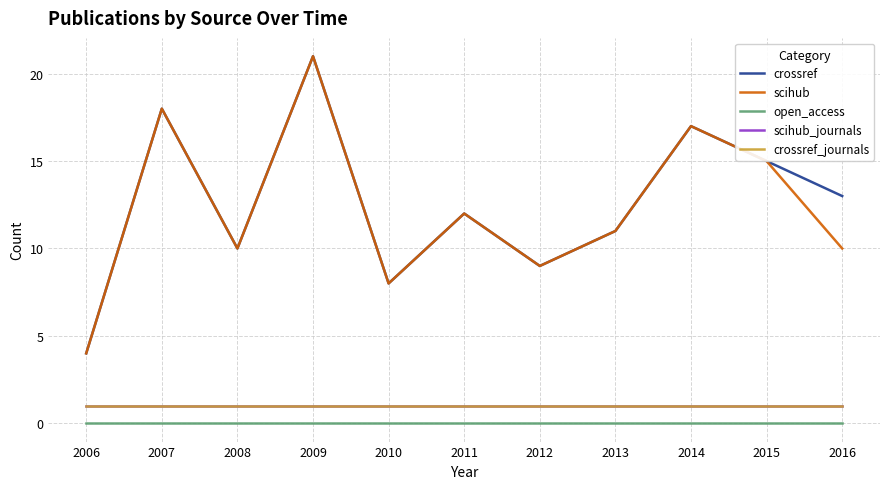

Is this an area chart (filled region under the line)?

No